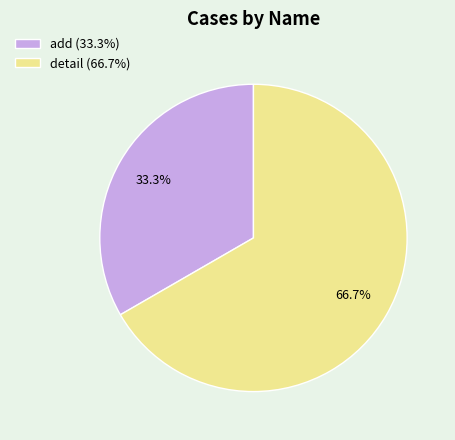

Approximately how many times larger is the value at detail compared to add?

2.0